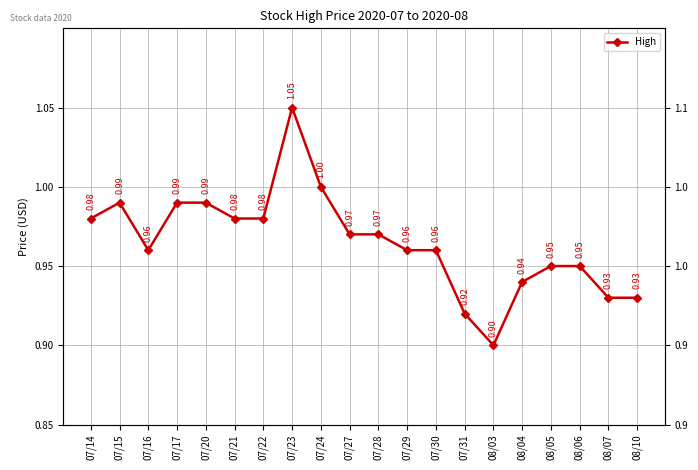

What is the label of the 8th point from the right?

07/30